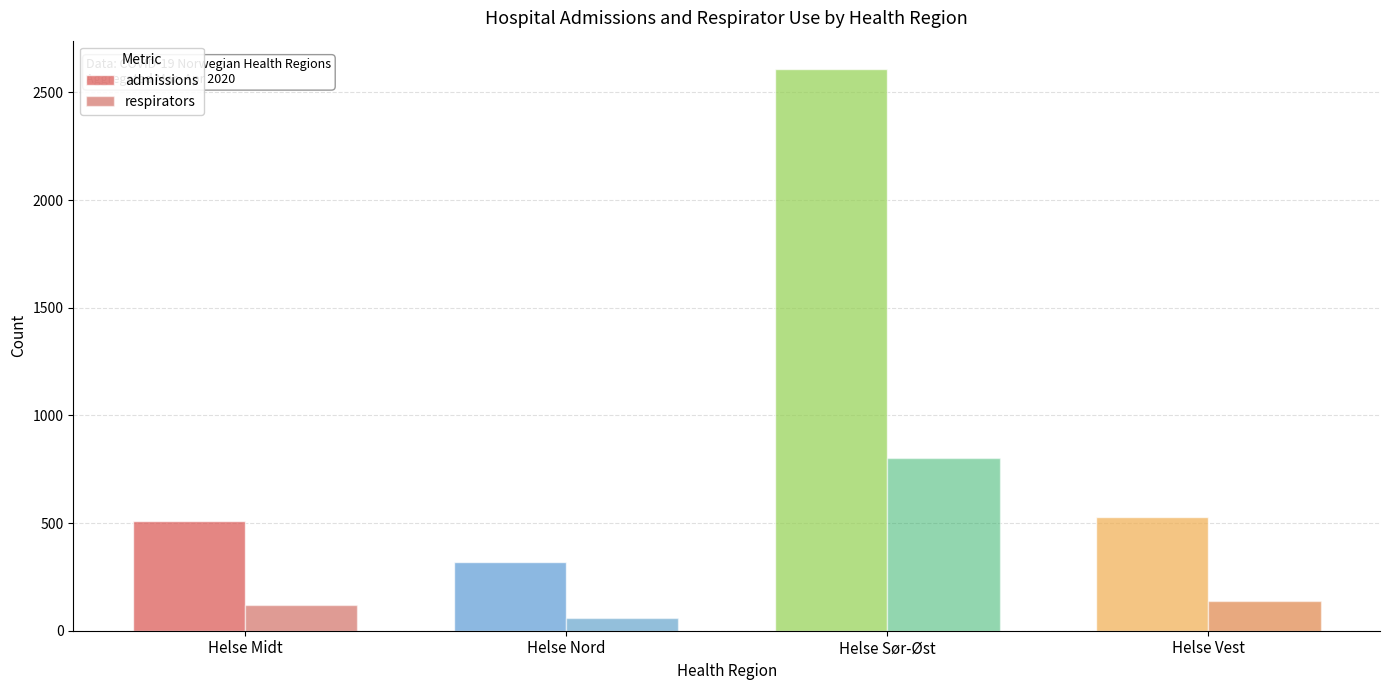

What is the minimum value for respirators?

60